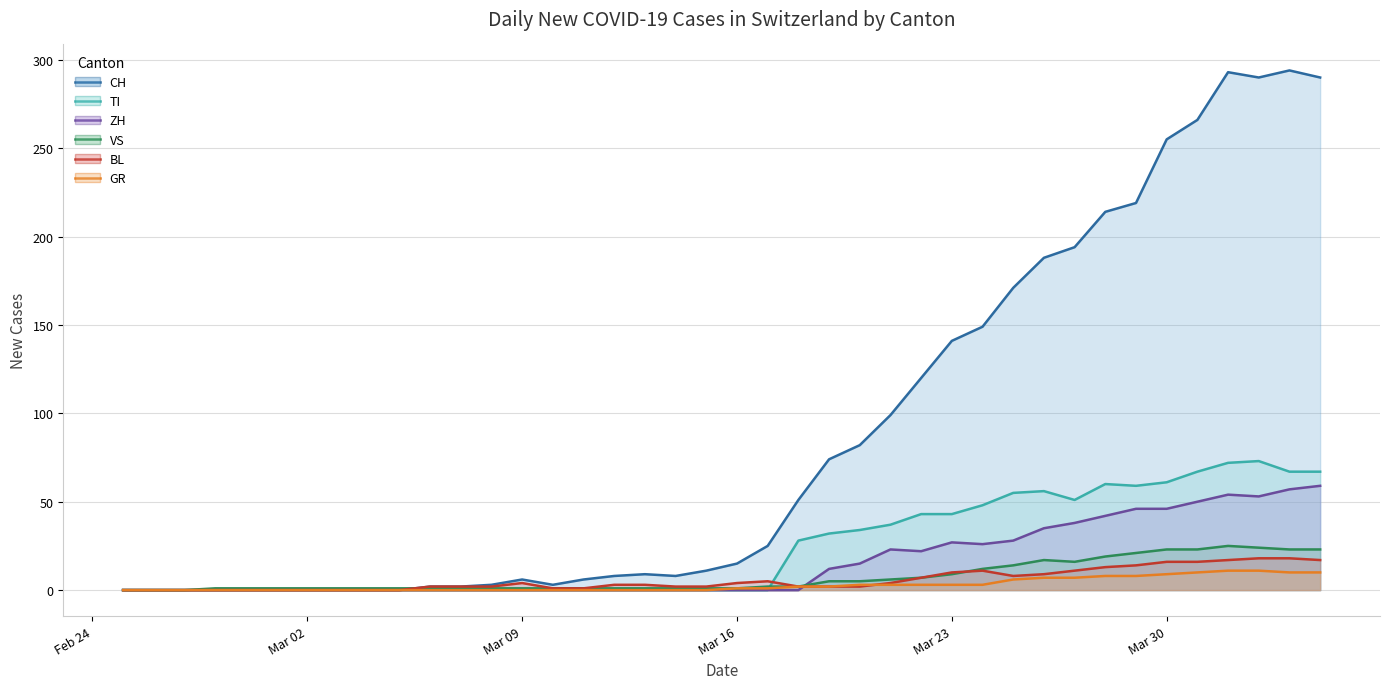

How many lines are shown in the chart?

6